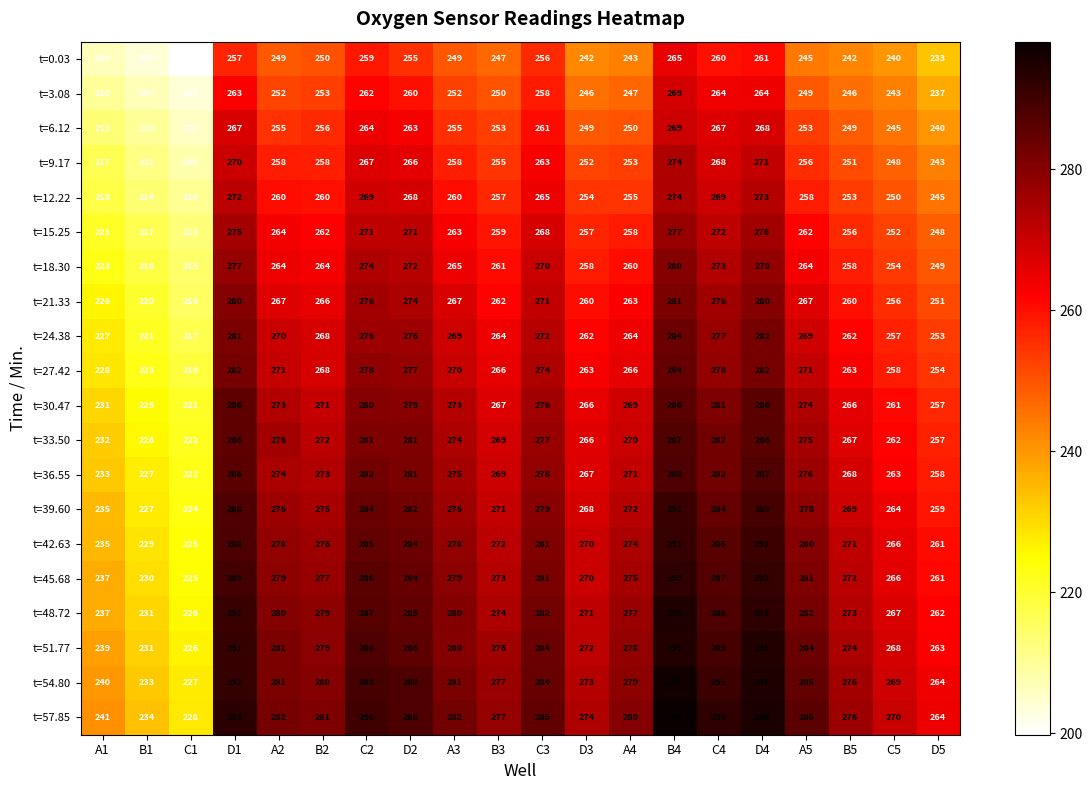

What is the difference between the t=30.47 values at D5 and D2?

22